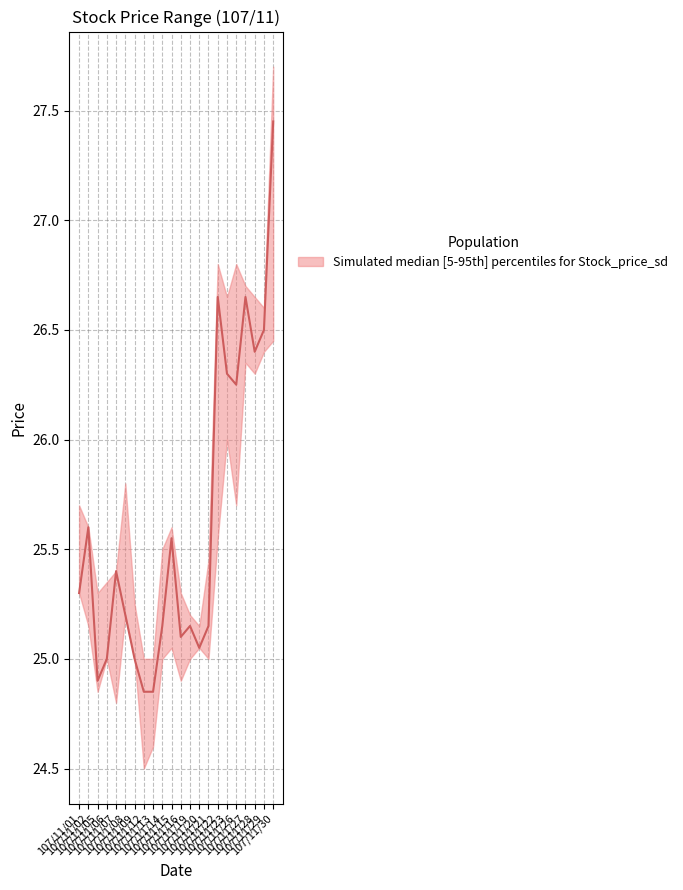

True or false: low has a value of 36.6 at 107/11/29.

False